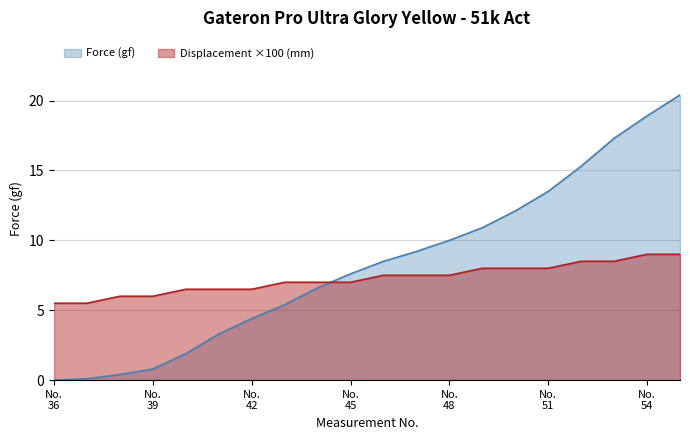

After their last crossing, which series has the higher values: Force (gf) or Displacement (mm)?

Force (gf)